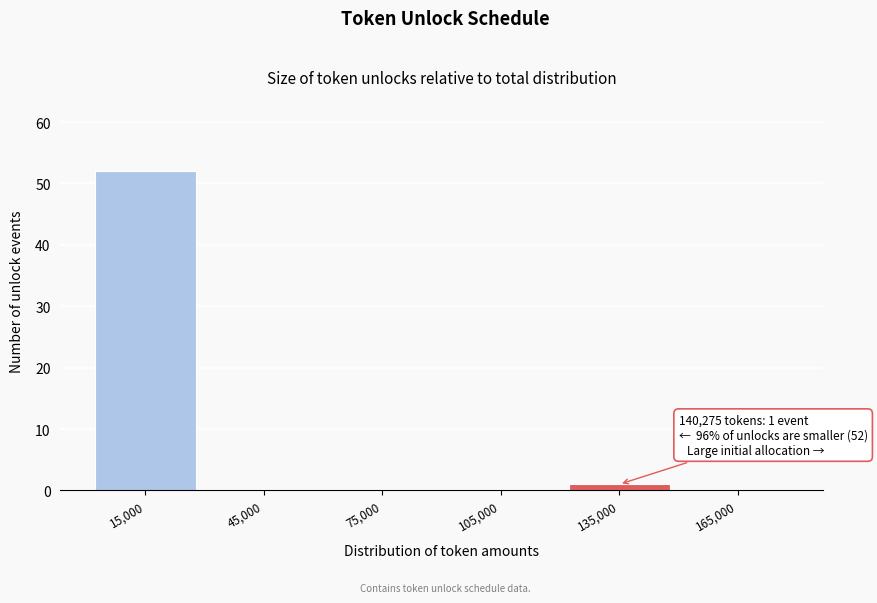

Which range on the x-axis has the tallest bar?

0 to 30000